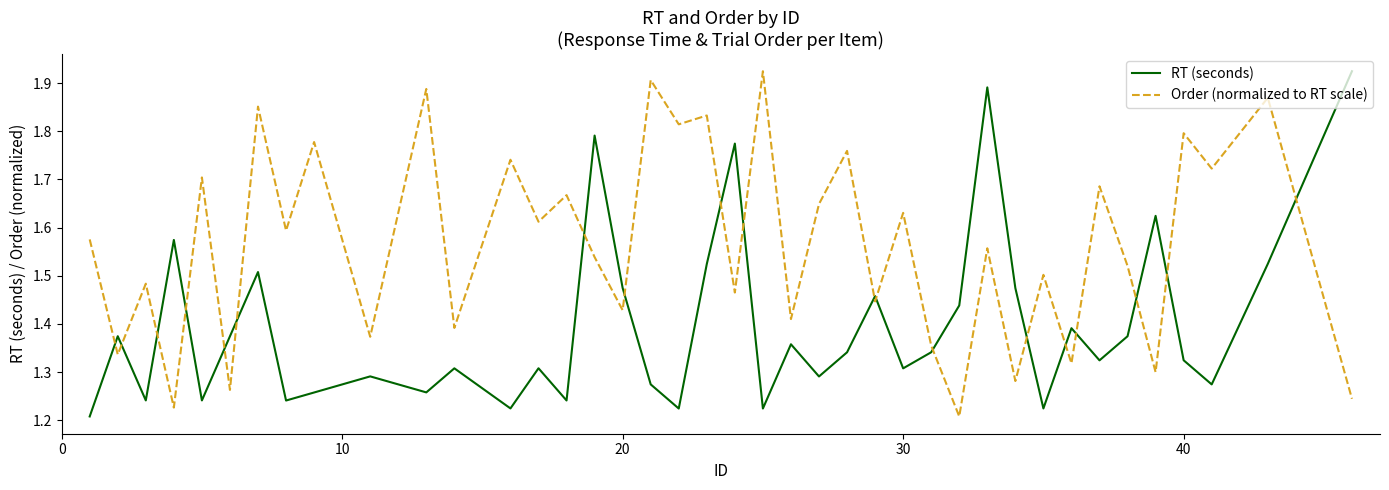

What is the difference between the maximum and minimum values in the Order (normalized to RT scale) series?

0.7